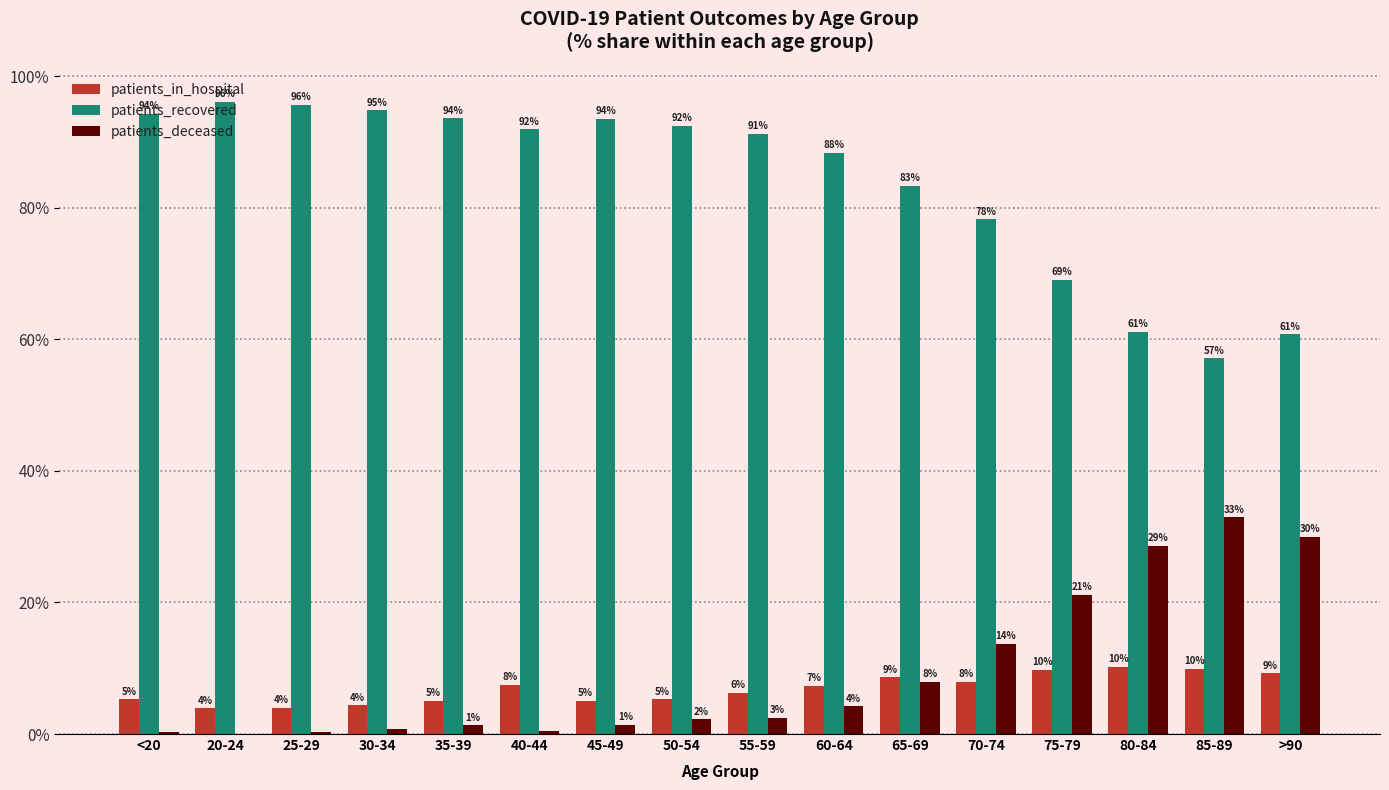

Is the value of patients_in_hospital at 35-39 greater than the value of patients_recovered at 80-84?

No